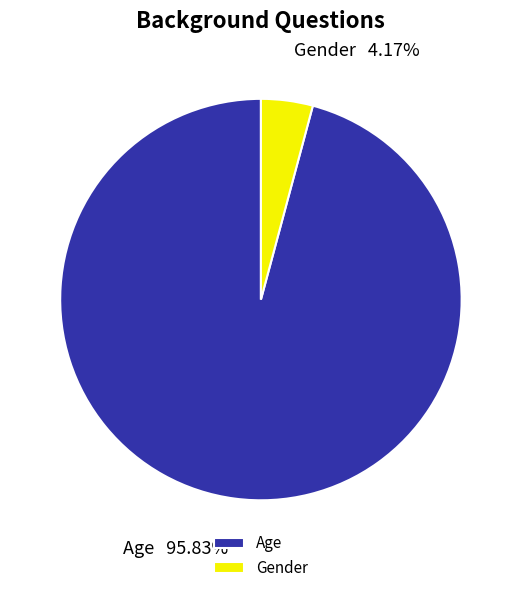

To the nearest percent, what percentage of the pie is Gender?

4%